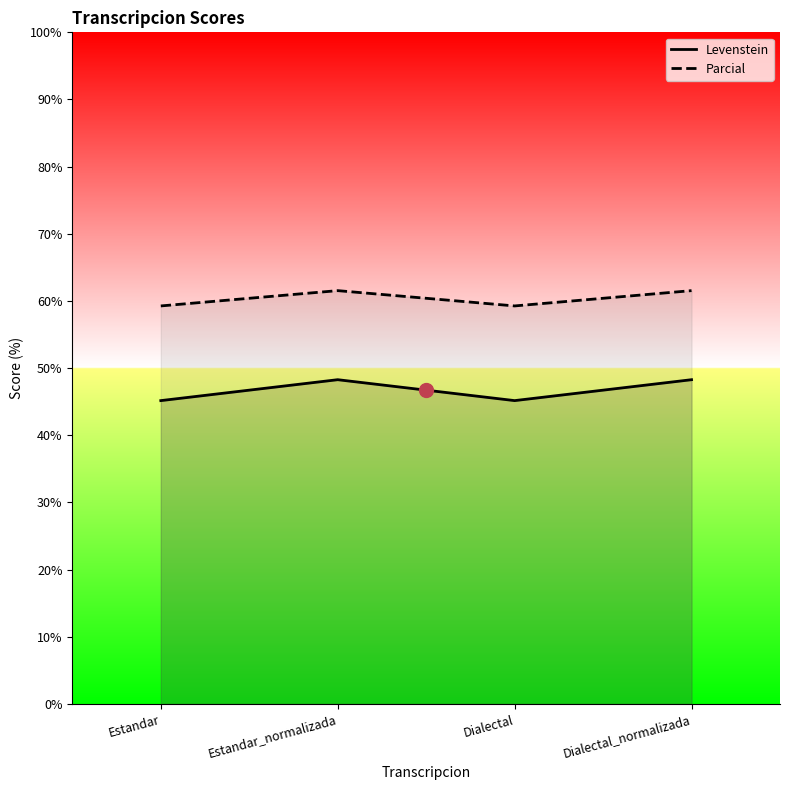

True or false: Parcial has a value of 26.2 at Dialectal_normalizada.

False